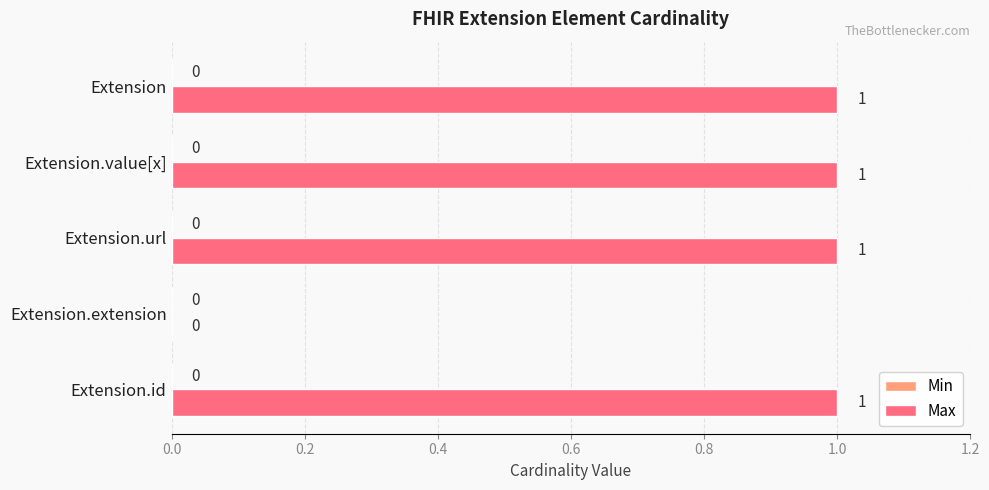

What is the sum of all values?

4